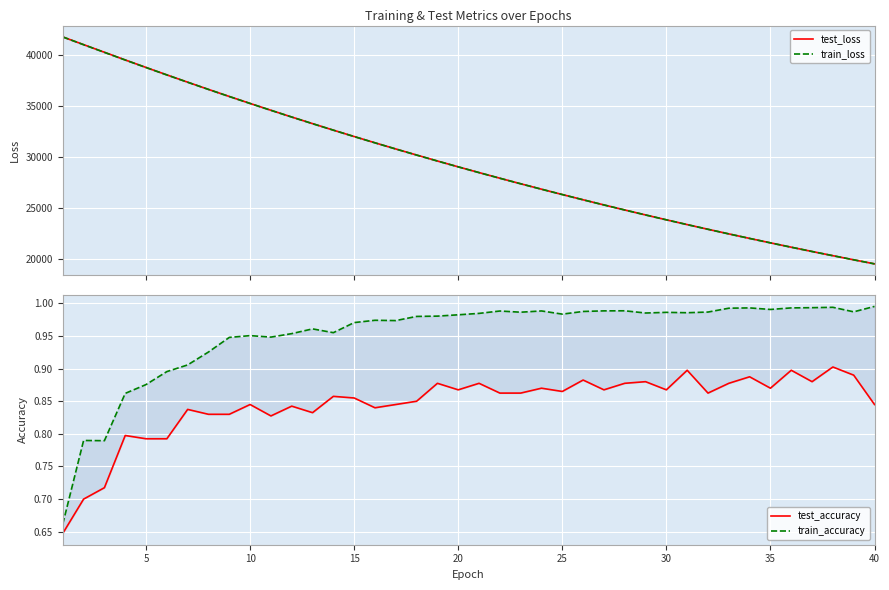

What is the lowest value of the train_accuracy series?

0.7